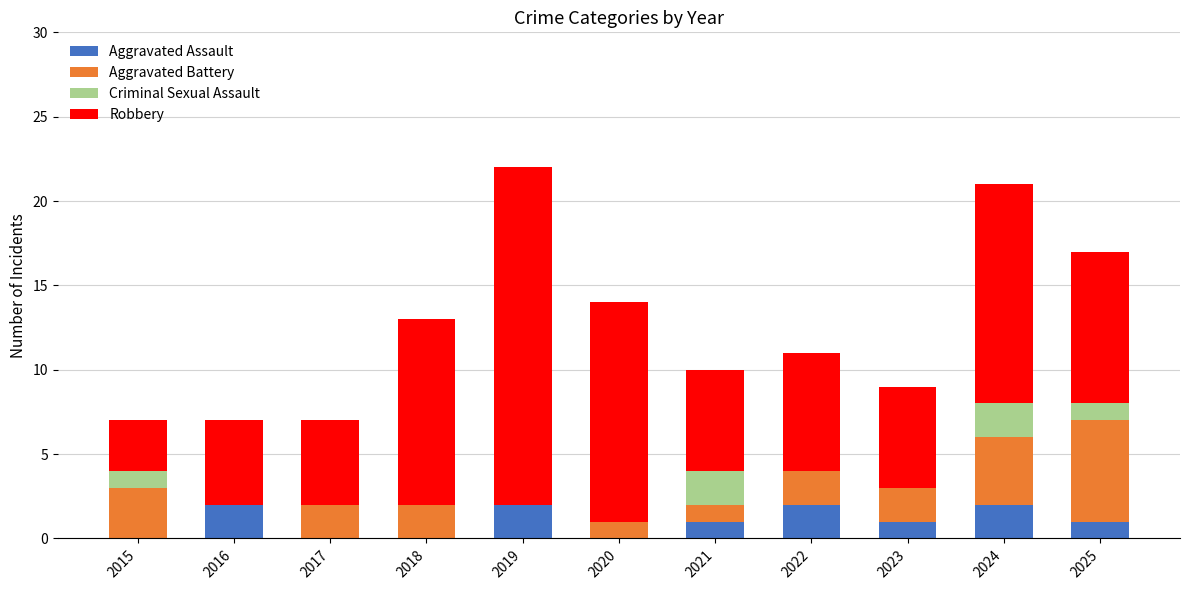

Does the chart contain stacked bars?

Yes